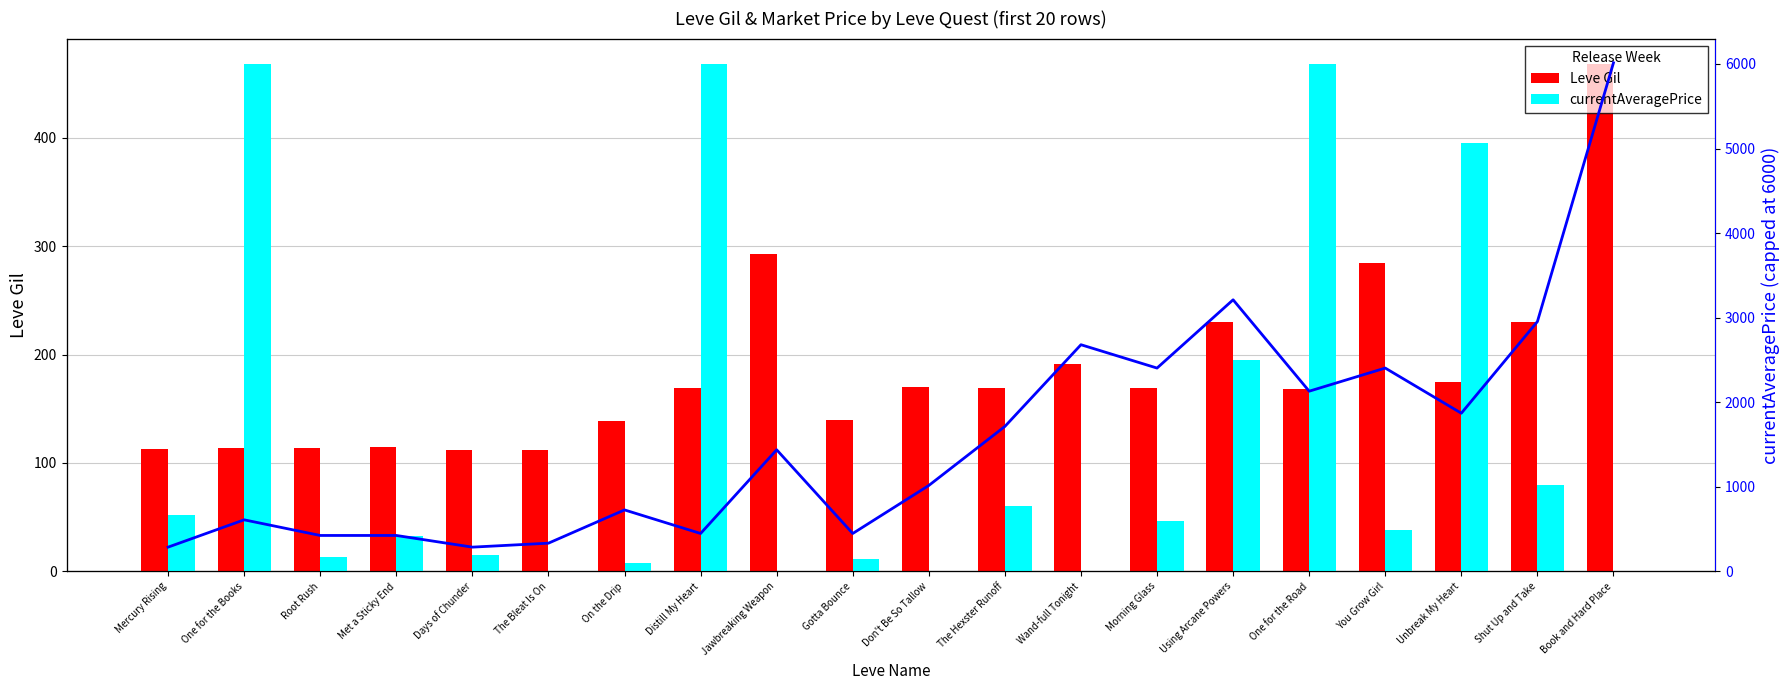

What is the average value of the Leve Gil series?

183.8